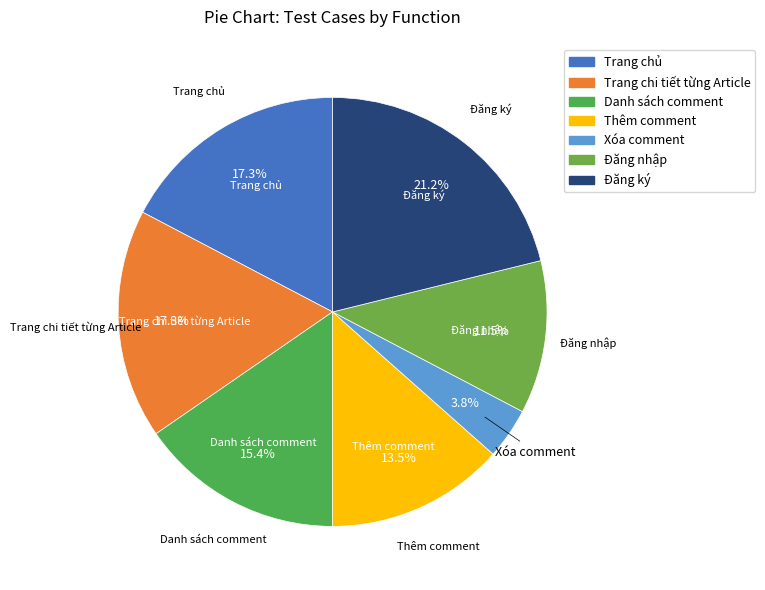

What percentage is the Danh sách comment slice, to the nearest percent?

15%